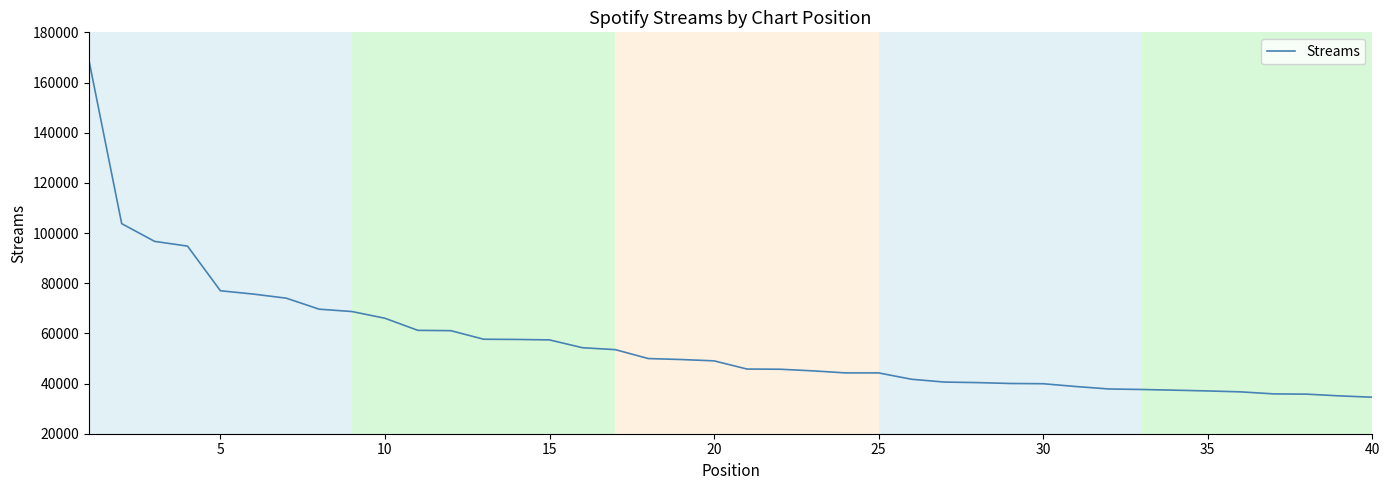

What is the maximum value shown in the chart?

169167